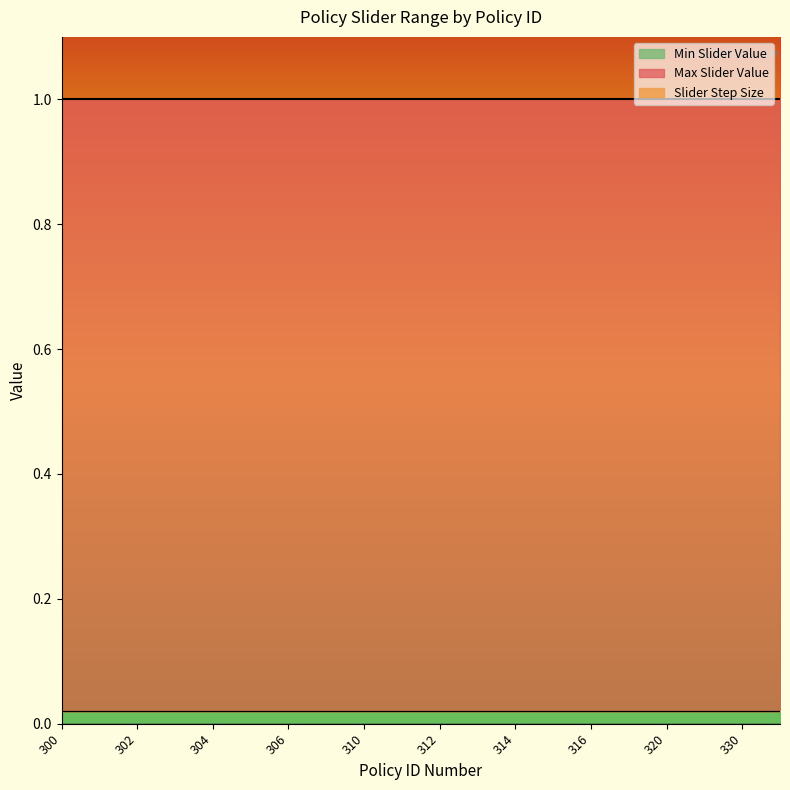

What are all the series names shown in the legend?

Max Slider Value, Slider Step Size, Min Slider Value